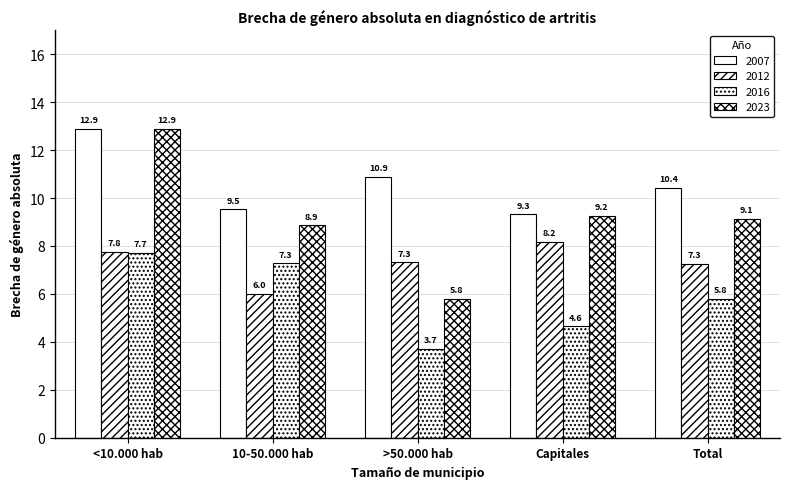

How many bars are there in total?

20